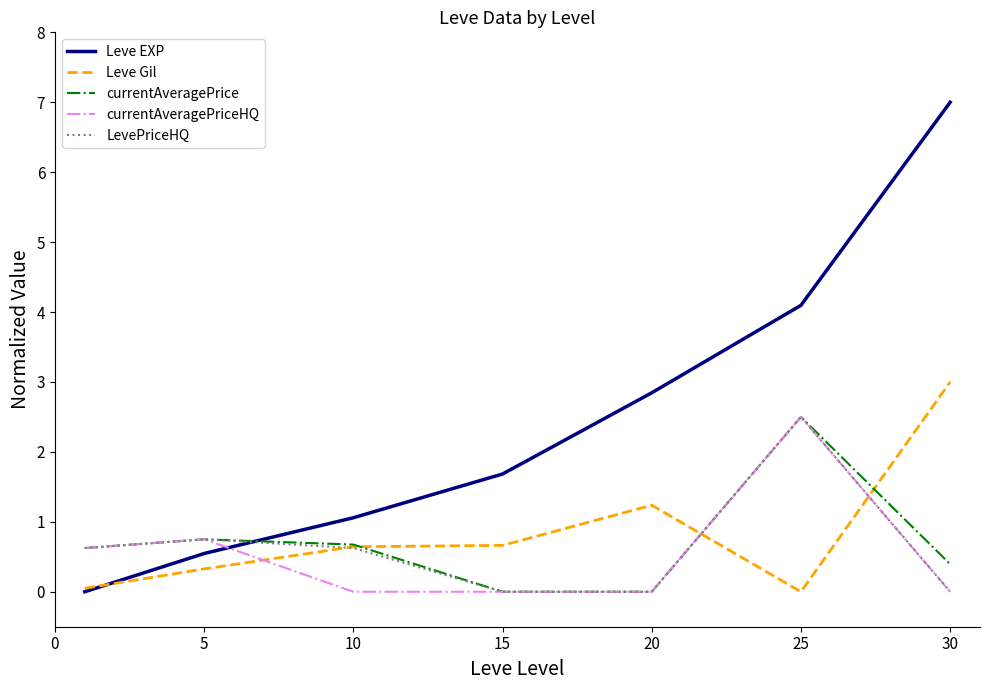

Which series has the largest total across all categories?

Leve EXP